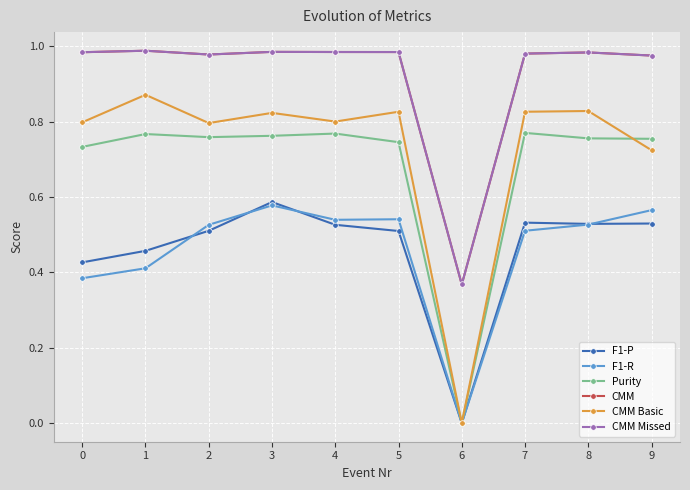

At how many categories does at least one series exceed 0?

10